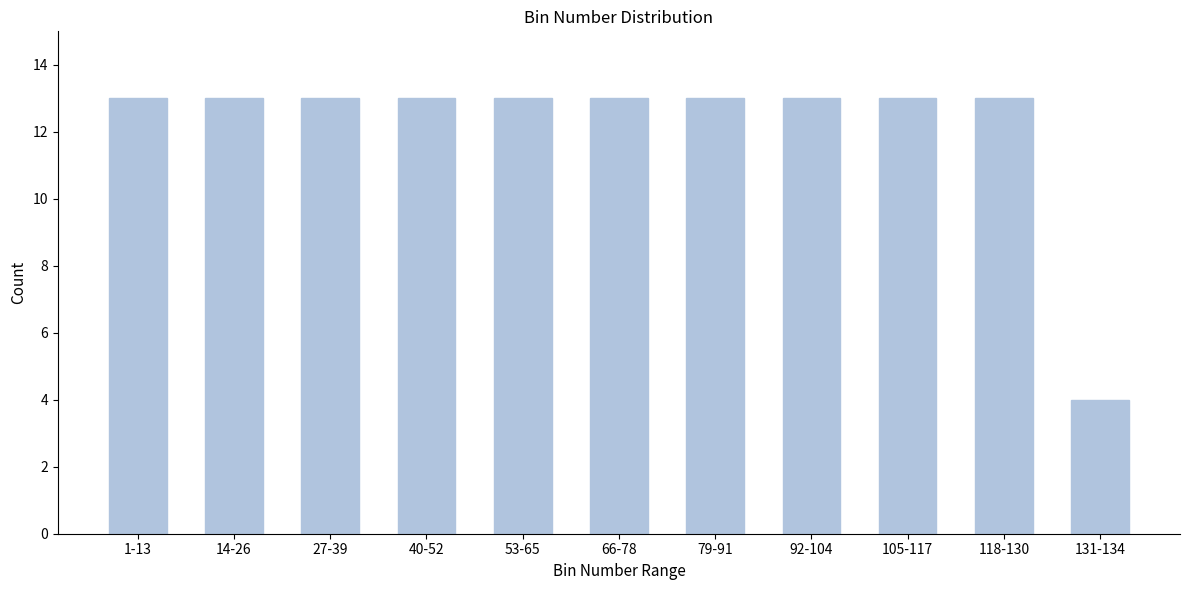

Reading left to right, list all the values displayed in this chart.

13	13	13	13	13	13	13	13	13	13	4